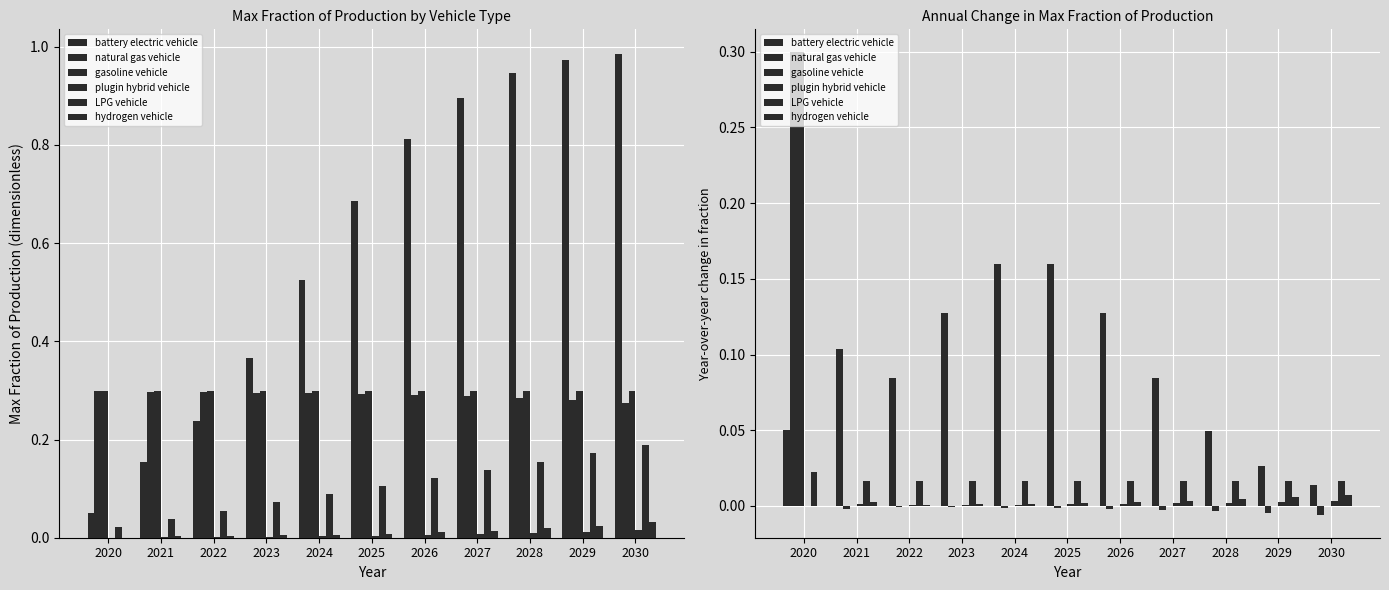

List the labels in order of hydrogen vehicle value, largest first.

2030, 2029, 2028, 2027, 2026, 2021, 2025, 2024, 2023, 2022, 2020